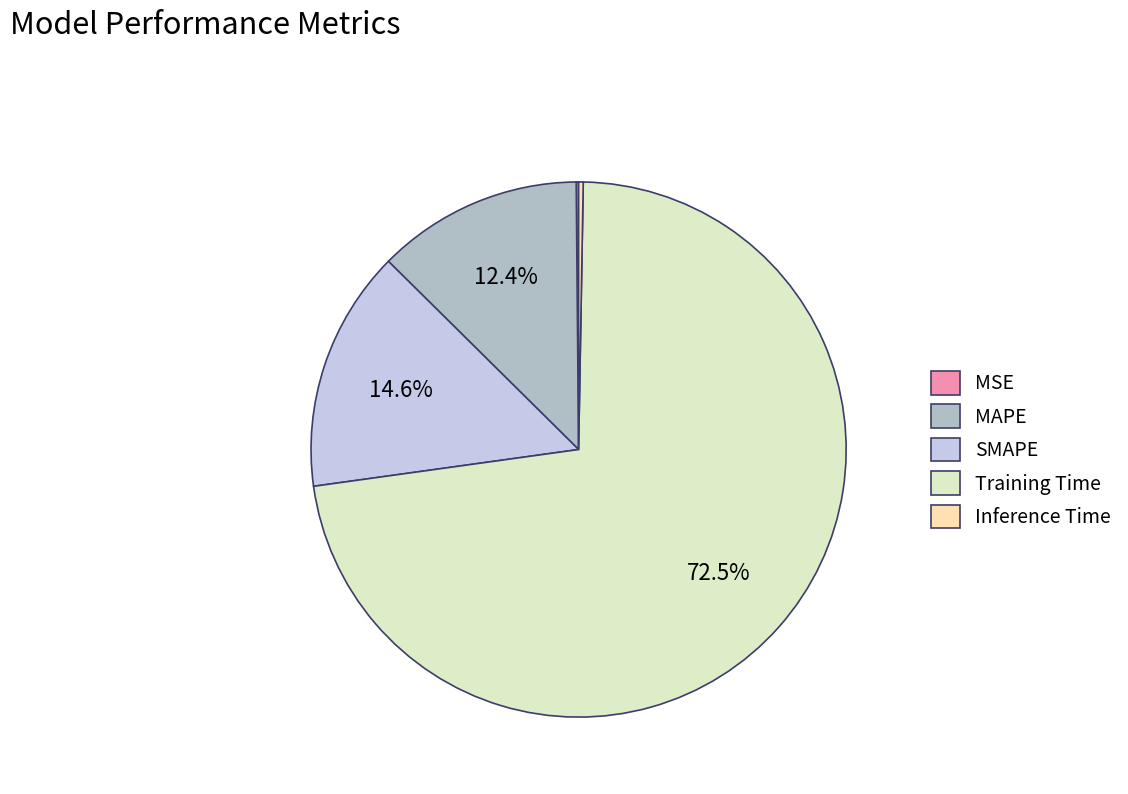

True or false: SMAPE accounts for 24% of the total.

False